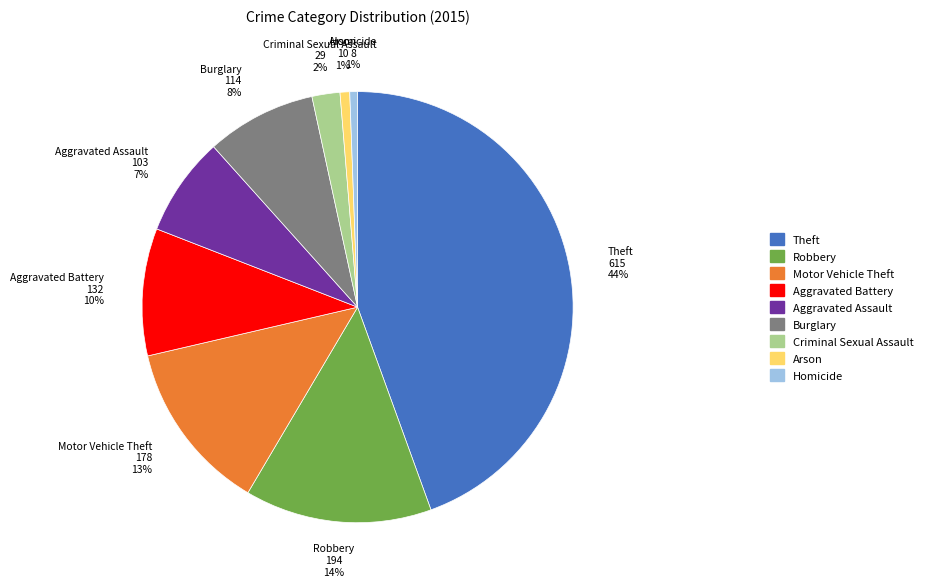

Combined, do Arson and Robbery account for over 50%?

No